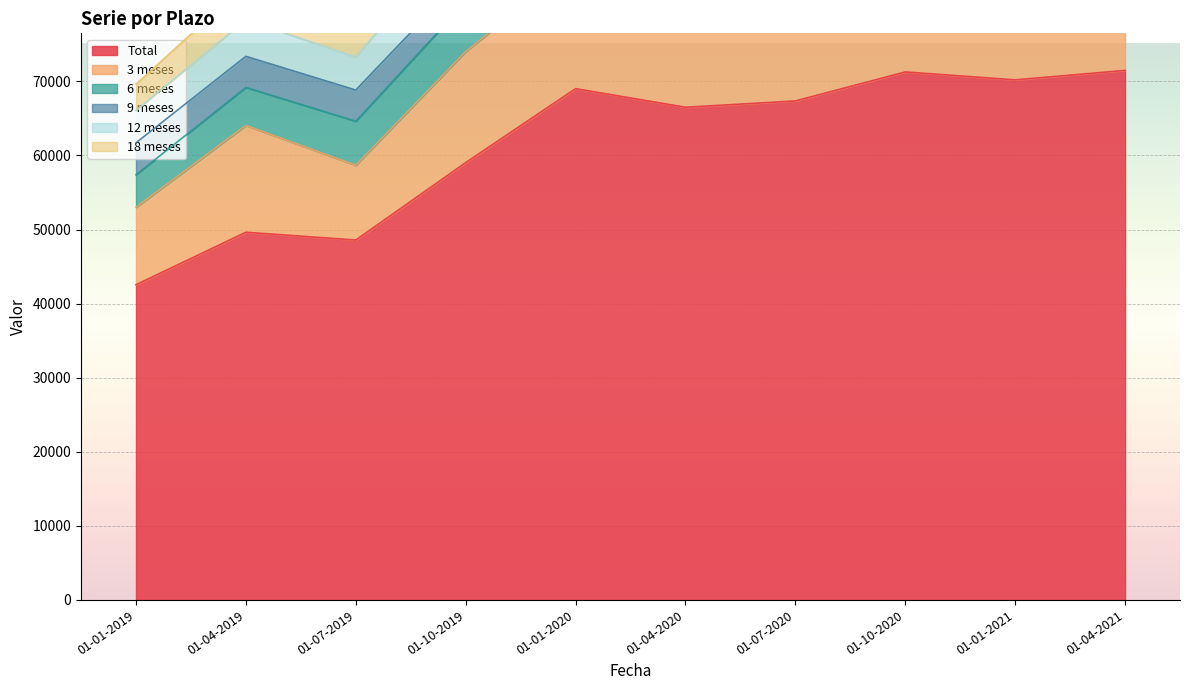

How many series are shown in this chart?

6